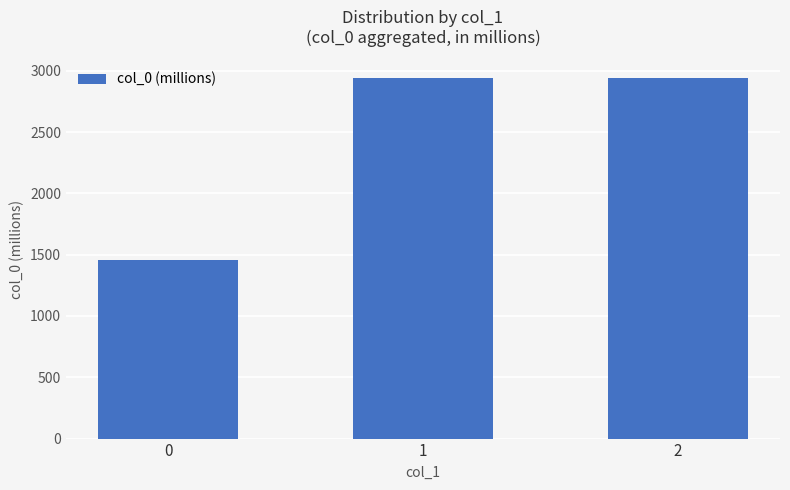

Which has a higher value, 0 or 2?

2